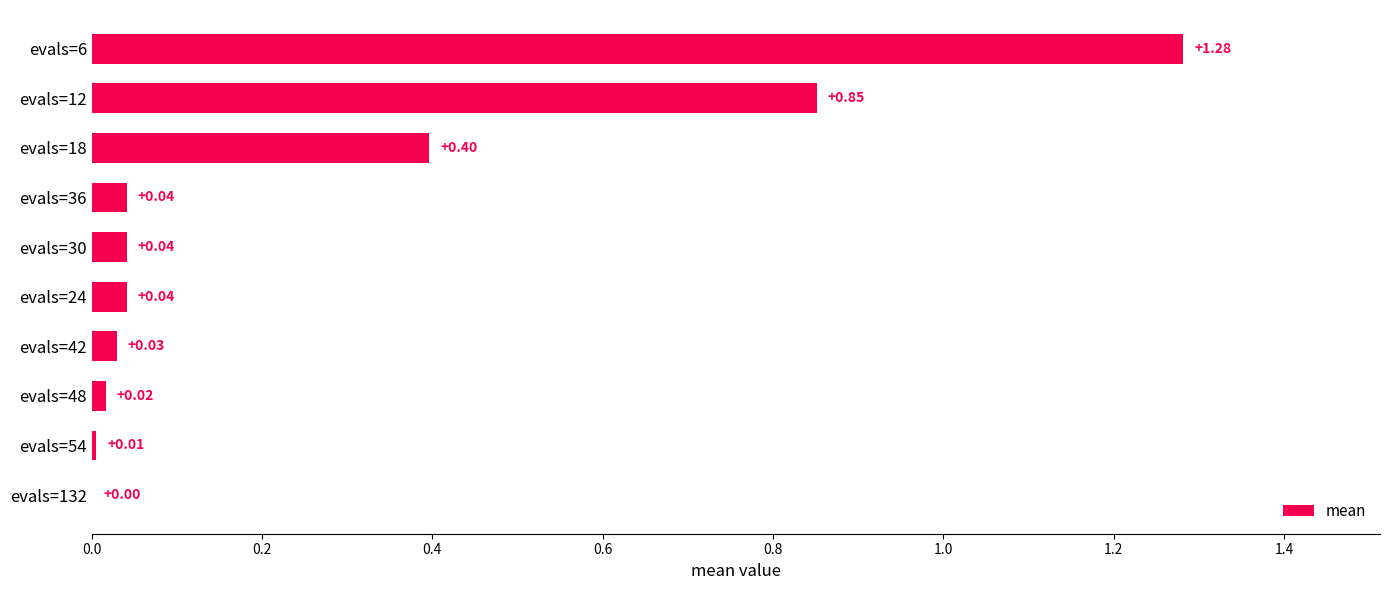

What is the sum of the values at evals=30 and evals=18?

0.4